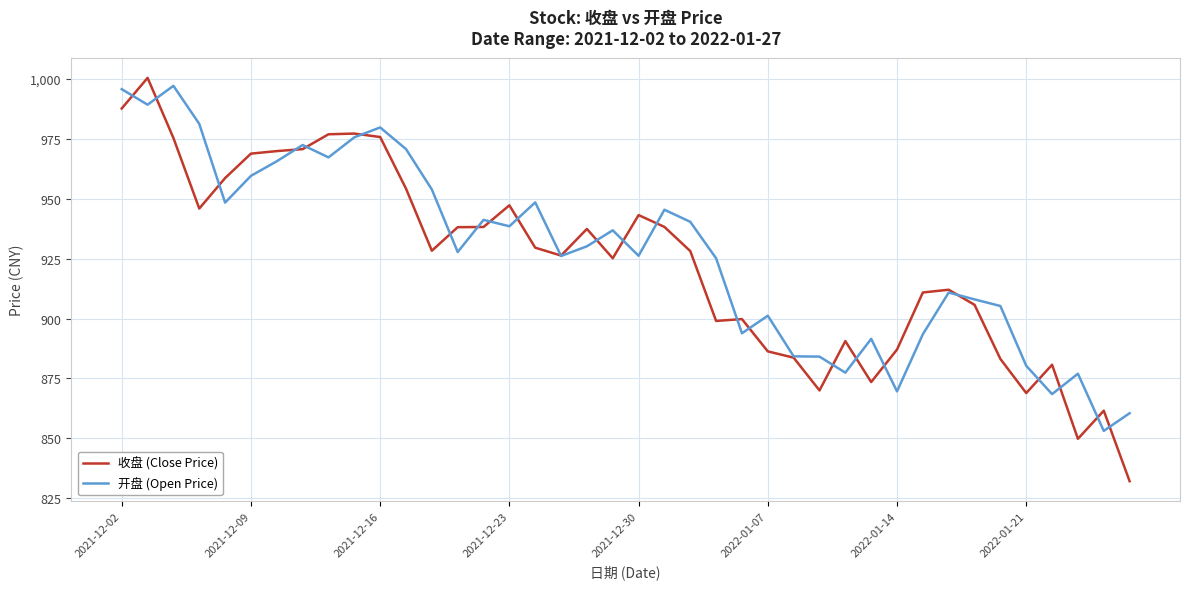

What is the minimum value for 收盘 (Close Price)?

832.1